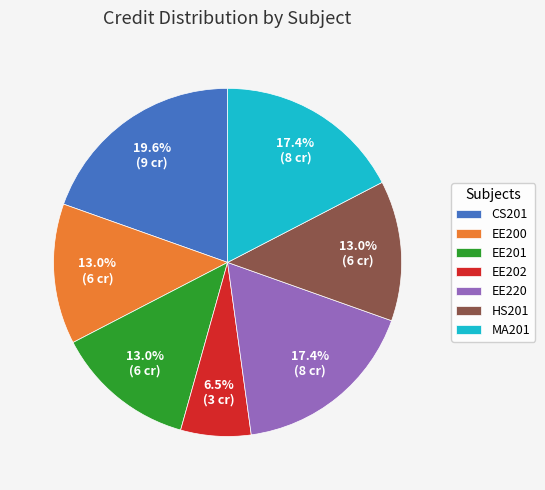

Do MA201 and HS201 together represent more than half of the pie?

No